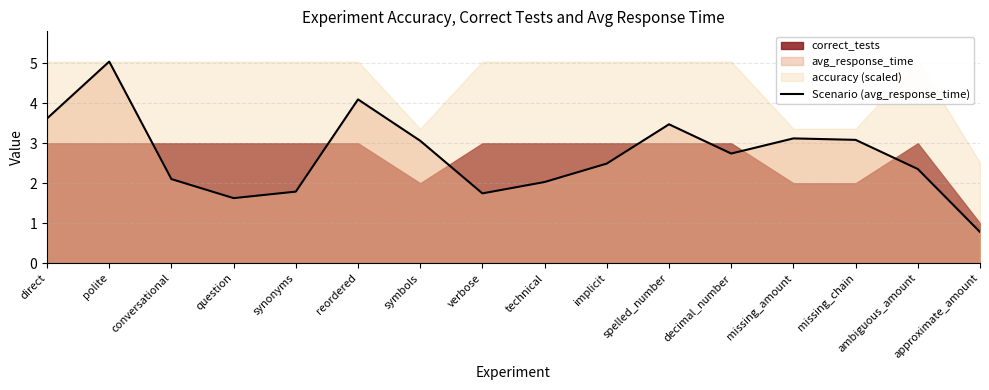

What is the sum of all values?

43.2